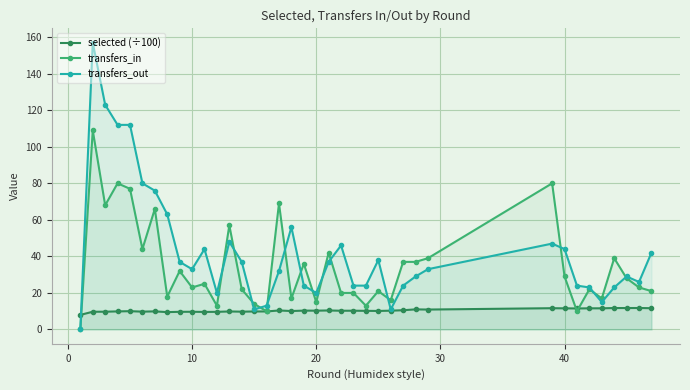

List the series in order of their peak value, lowest first.

selected (÷100), transfers_in, transfers_out